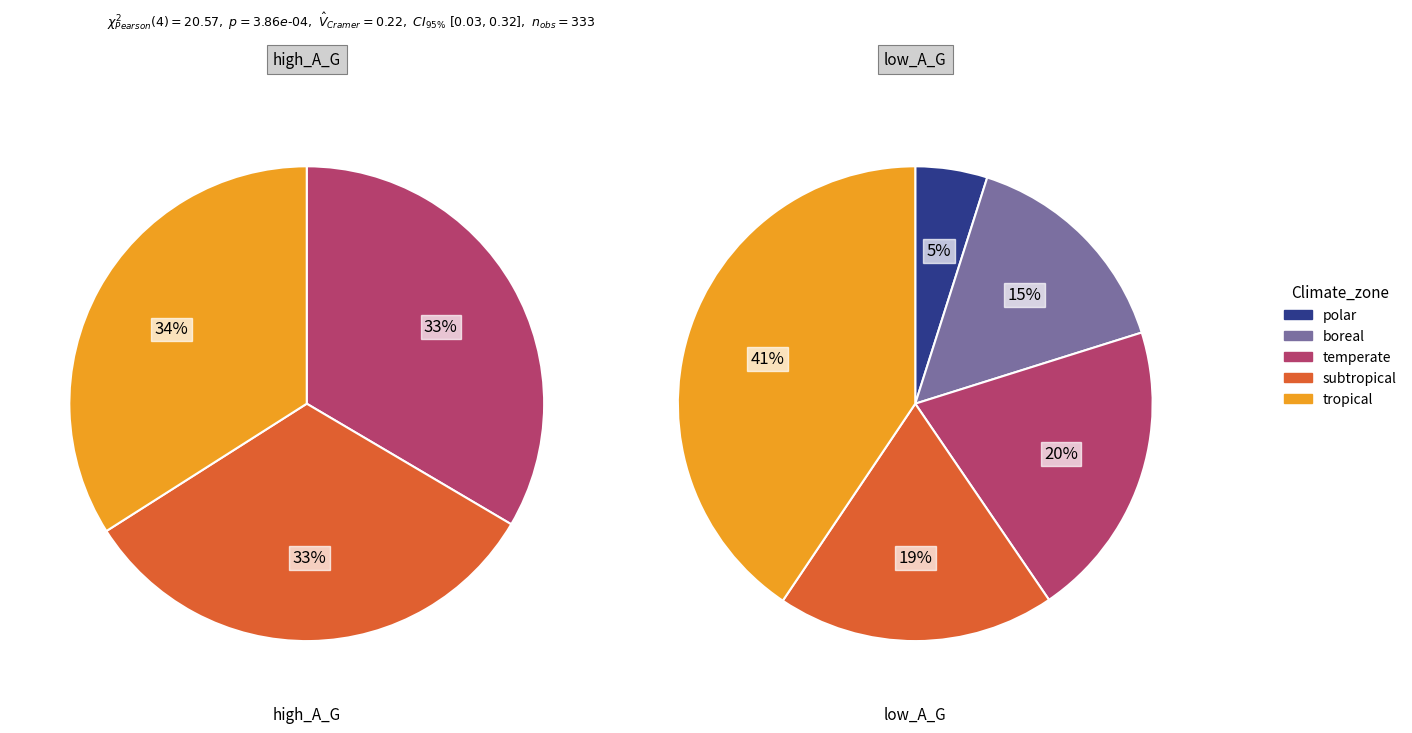

What percentage is the 0 slice, to the nearest percent?

34%